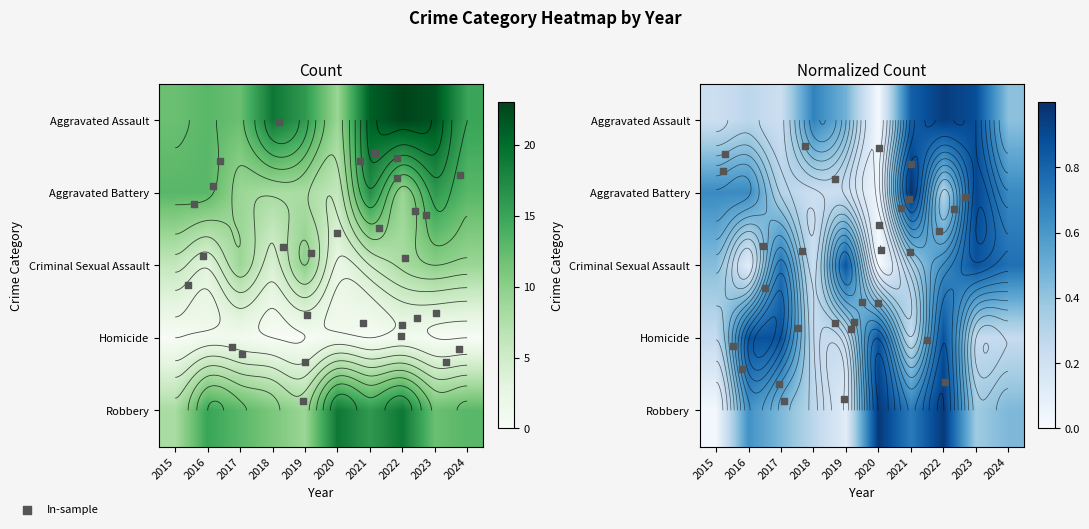

Which series has the largest range (max minus min)?

Aggravated Assault